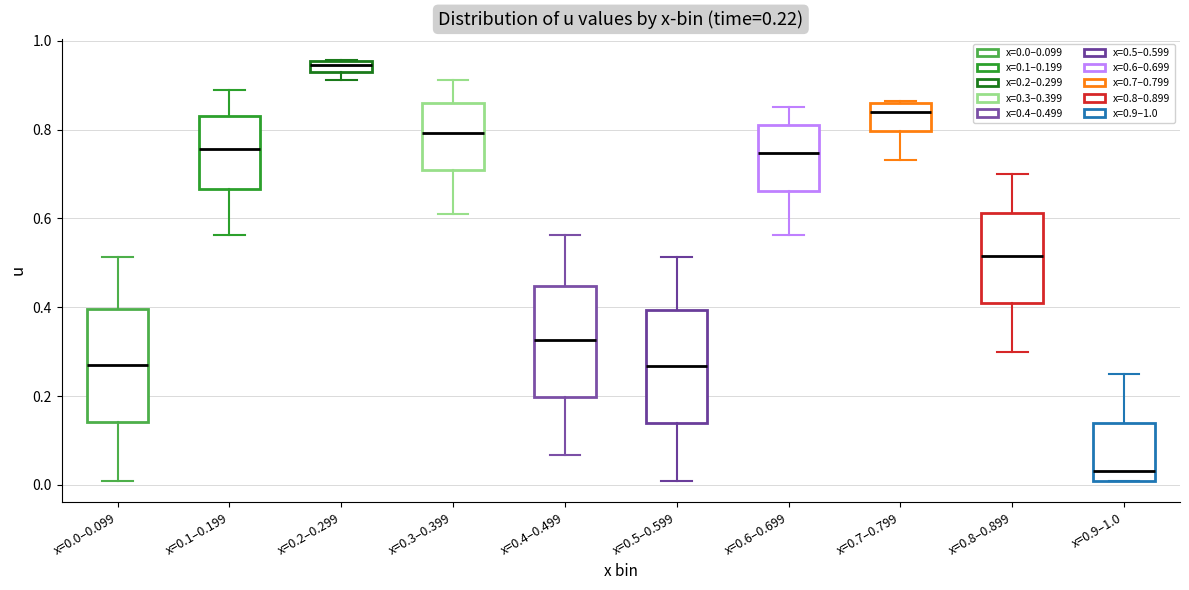

Which box's median line is the lowest?

x=0.9–1.0